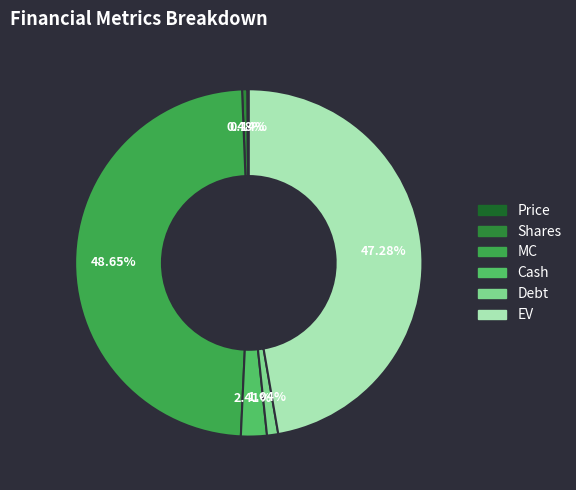

What is the largest slice in the pie chart?

MC